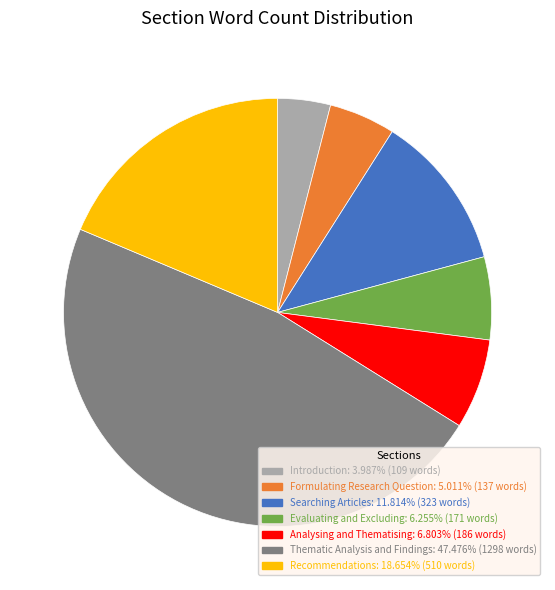

The Analysing and Thematising slice represents 7% of the pie. True or false?

True